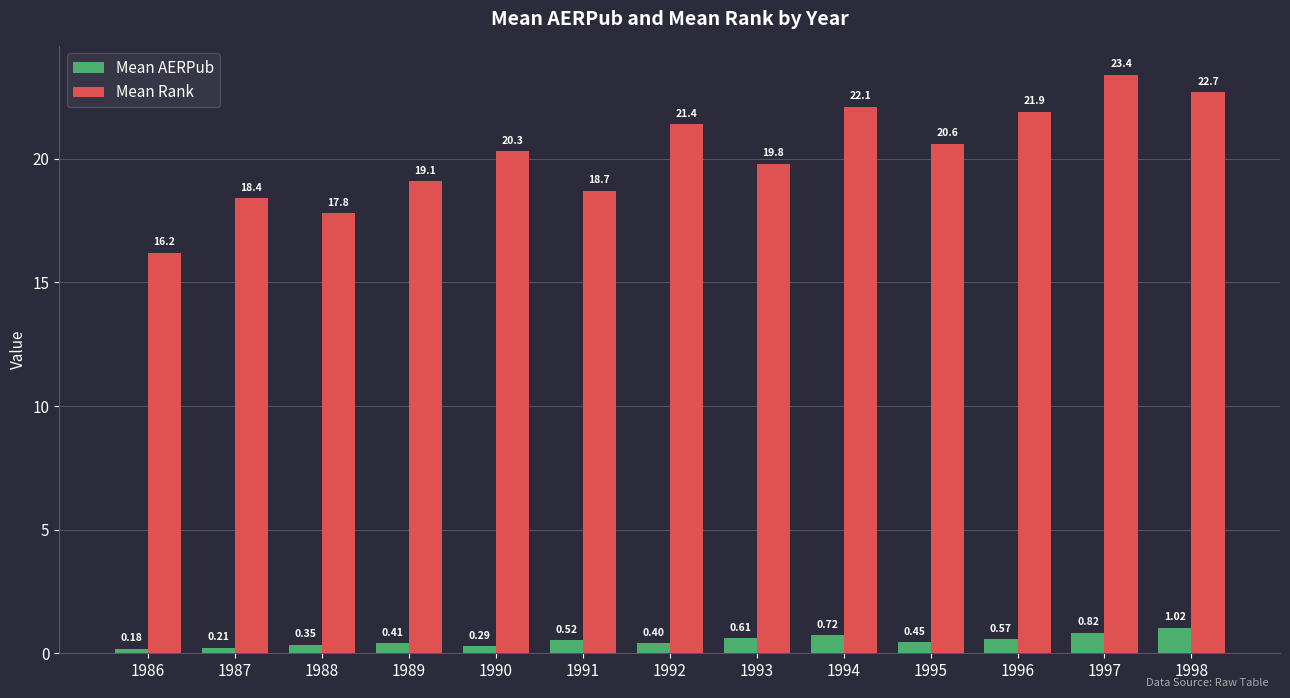

Rank the series by their average value, from lowest to highest.

Mean AERPub, Mean Rank